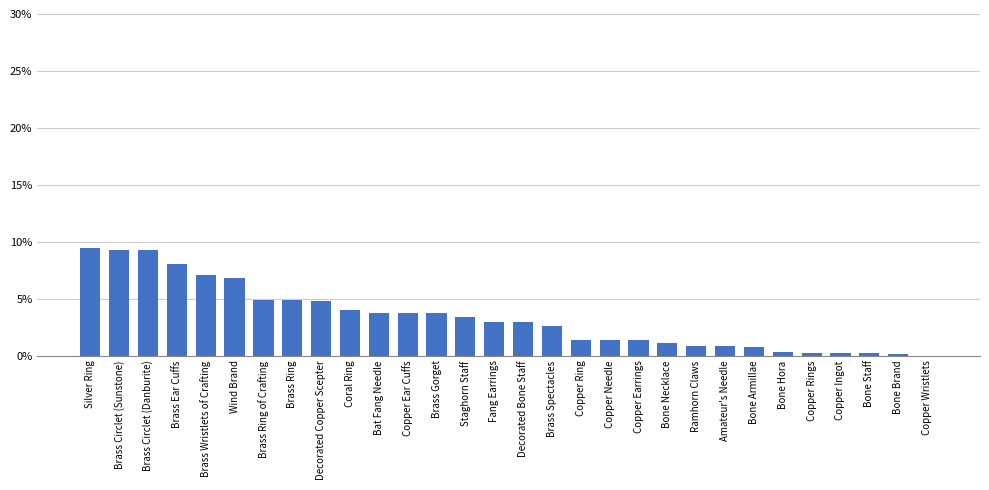

Which has a higher value, Wind Brand or Copper Ring?

Wind Brand